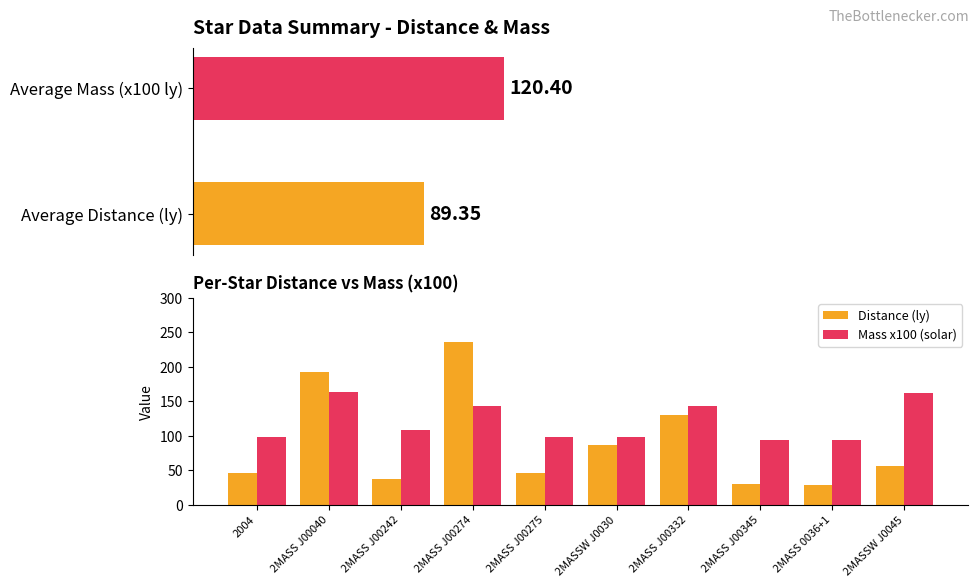

The Distance (ly) series shows 26.4 at 2MASSW J0030. True or false?

False